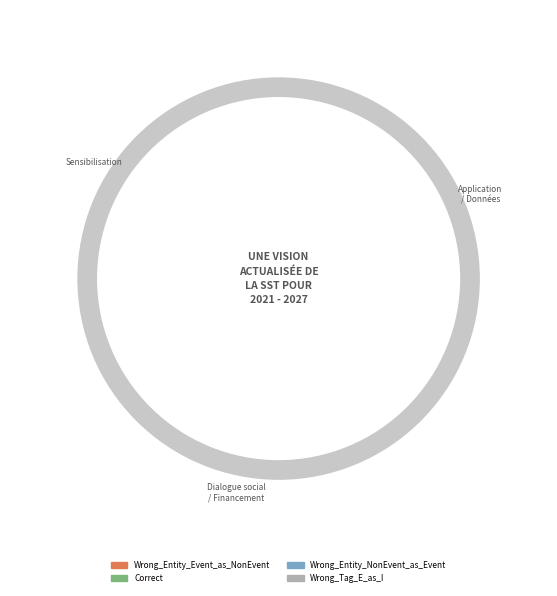

To the nearest percent, what is the difference between the Correct and Wrong_Entity_NonEvent_as_Event slice percentages?

1%